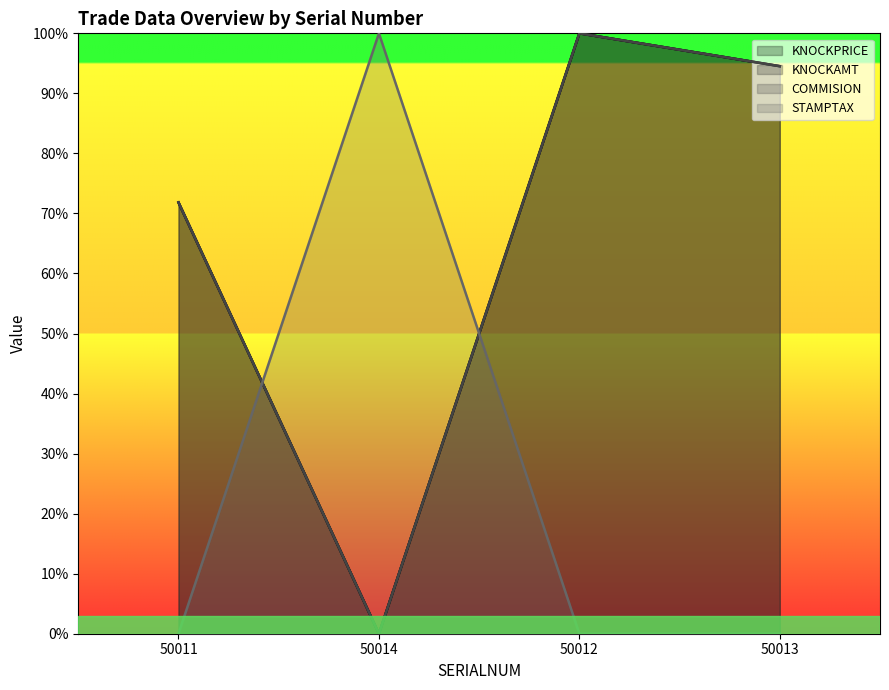

Where do STAMPTAX and KNOCKPRICE first cross each other?

50011 and 50014